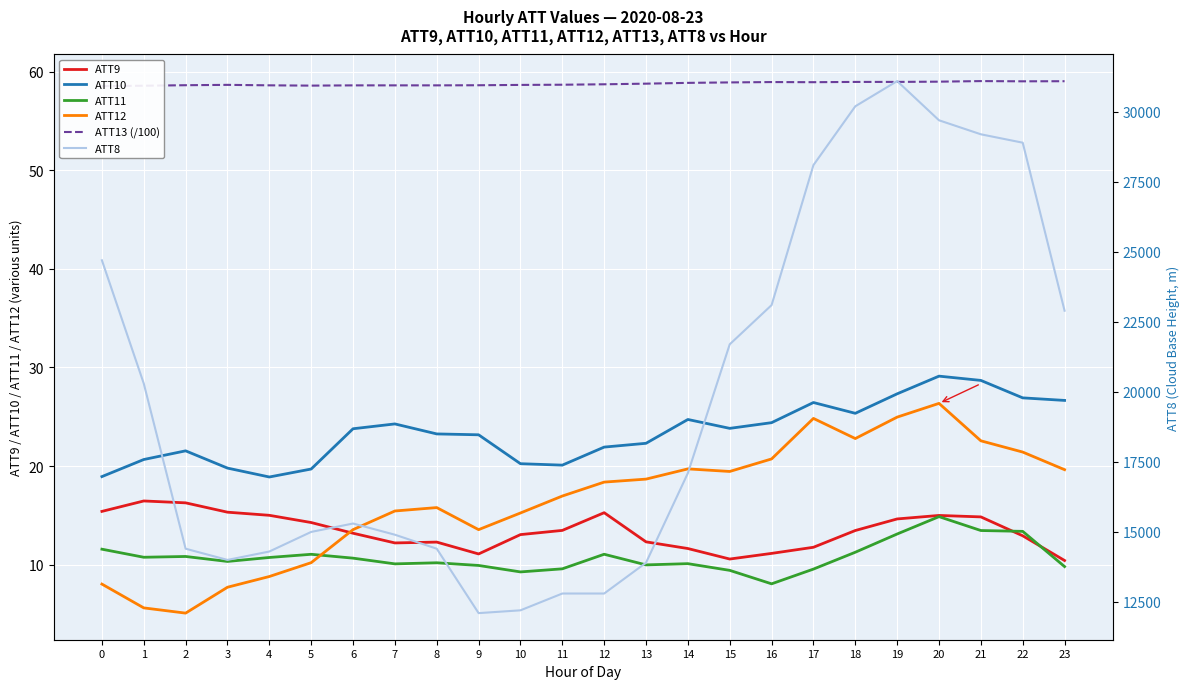

List the labels in order of ATT8 value, largest first.

19, 18, 20, 21, 22, 17, 0, 16, 23, 15, 1, 14, 6, 5, 7, 2, 8, 4, 3, 13, 11, 12, 10, 9